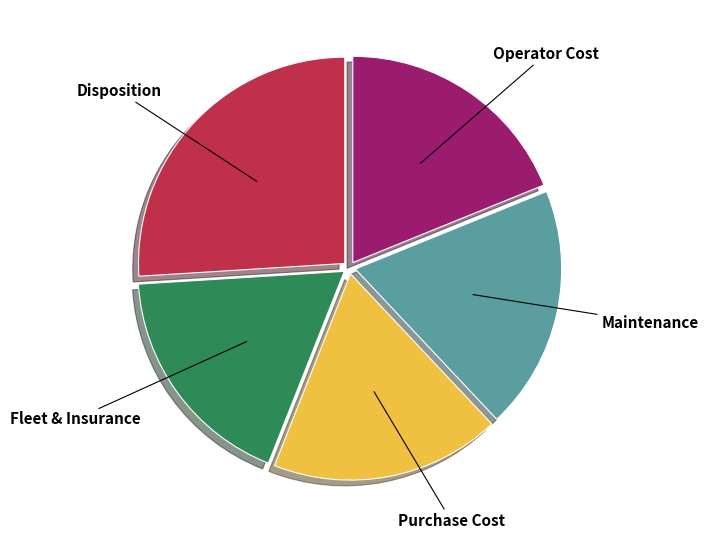

Is it true that Fleet & Insurance is 18% of the pie?

True